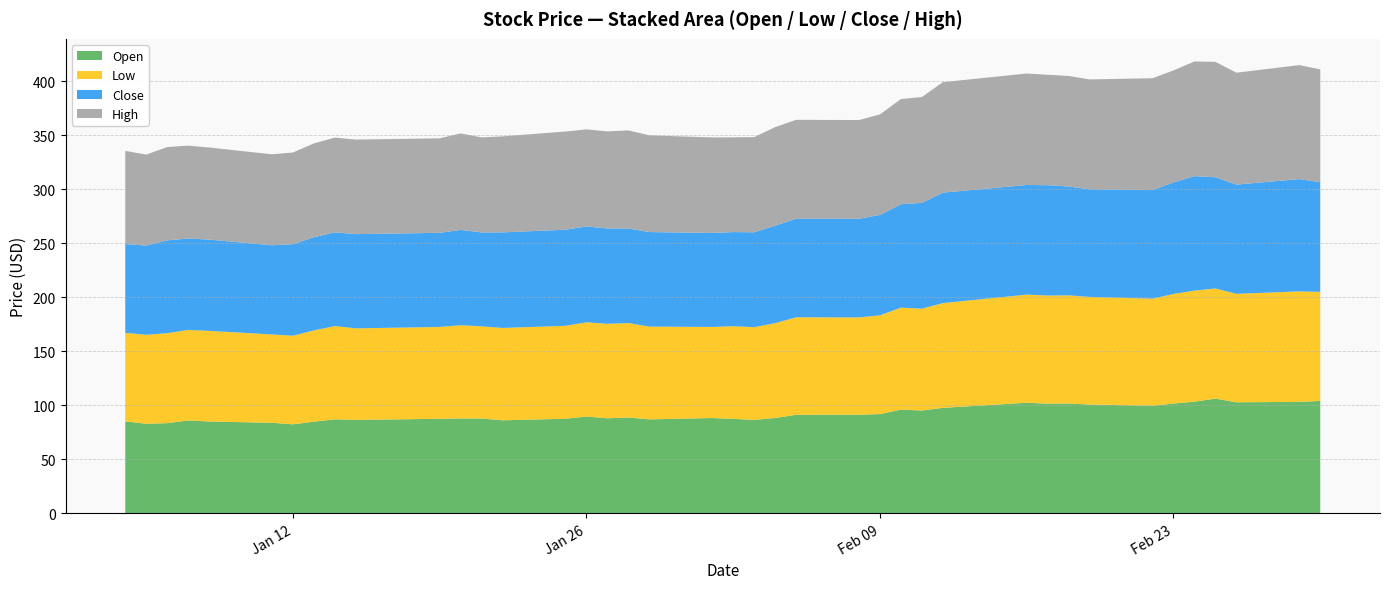

Reading left to right, what are all the values shown in this chart?

Open: 2021-01-04=85.2	2021-01-05=82.9	2021-01-06=83.5	2021-01-07=86.0	2021-01-08=85.0	2021-01-11=83.8	2021-01-12=82.4	2021-01-13=84.8	2021-01-14=87.0	2021-01-15=86.5	2021-01-19=87.5	2021-01-20=87.8	2021-01-21=87.8	2021-01-22=86.1	2021-01-25=87.5	2021-01-26=89.6	2021-01-27=88.0	2021-01-28=88.7	2021-01-29=87.0	2021-02-01=88.2	2021-02-02=87.4	2021-02-03=86.6	2021-02-04=88.3	2021-02-05=91.2	2021-02-08=91.3	2021-02-09=91.9	2021-02-10=96.0	2021-02-11=95.2	2021-02-12=97.7	2021-02-16=102.4	2021-02-17=101.5	2021-02-18=101.6	2021-02-19=100.7	2021-02-22=99.6	2021-02-23=101.7	2021-02-24=103.3	2021-02-25=106.2	2021-02-26=102.8	2021-03-01=103.2	2021-03-02=104.1
Low: 2021-01-04=82.0	2021-01-05=82.4	2021-01-06=83.3	2021-01-07=83.8	2021-01-08=84.0	2021-01-11=81.8	2021-01-12=82.0	2021-01-13=84.6	2021-01-14=86.4	2021-01-15=84.8	2021-01-19=85.1	2021-01-20=86.4	2021-01-21=85.4	2021-01-22=85.5	2021-01-25=86.1	2021-01-26=87.3	2021-01-27=87.5	2021-01-28=87.5	2021-01-29=85.9	2021-02-01=84.4	2021-02-02=85.8	2021-02-03=85.8	2021-02-04=87.9	2021-02-05=90.3	2021-02-08=90.2	2021-02-09=91.5	2021-02-10=94.5	2021-02-11=94.3	2021-02-12=97.0	2021-02-16=100.2	2021-02-17=100.1	2021-02-18=100.2	2021-02-19=99.7	2021-02-22=99.2	2021-02-23=101.5	2021-02-24=102.9	2021-02-25=102.0	2021-02-26=100.5	2021-03-01=102.3	2021-03-02=101.0
Close: 2021-01-04=82.3	2021-01-05=82.6	2021-01-06=86.0	2021-01-07=84.7	2021-01-08=84.5	2021-01-11=82.6	2021-01-12=84.8	2021-01-13=86.3	2021-01-14=86.8	2021-01-15=87.3	2021-01-19=87.2	2021-01-20=88.2	2021-01-21=87.0	2021-01-22=88.5	2021-01-25=89.0	2021-01-26=88.8	2021-01-27=88.3	2021-01-28=87.6	2021-01-29=87.6	2021-02-01=87.0	2021-02-02=87.2	2021-02-03=87.9	2021-02-04=90.3	2021-02-05=91.3	2021-02-08=91.3	2021-02-09=93.0	2021-02-10=95.8	2021-02-11=98.0	2021-02-12=102.3	2021-02-16=101.5	2021-02-17=102.2	2021-02-18=100.8	2021-02-19=99.7	2021-02-22=100.6	2021-02-23=103.3	2021-02-24=106.0	2021-02-25=103.0	2021-02-26=101.2	2021-03-01=104.0	2021-03-02=101.5
High: 2021-01-04=86.2	2021-01-05=84.3	2021-01-06=86.4	2021-01-07=86.0	2021-01-08=85.3	2021-01-11=84.2	2021-01-12=84.9	2021-01-13=86.9	2021-01-14=87.8	2021-01-15=87.6	2021-01-19=87.5	2021-01-20=89.4	2021-01-21=88.0	2021-01-22=88.9	2021-01-25=91.0	2021-01-26=89.9	2021-01-27=89.9	2021-01-28=90.8	2021-01-29=89.6	2021-02-01=88.5	2021-02-02=87.7	2021-02-03=88.2	2021-02-04=91.2	2021-02-05=91.7	2021-02-08=91.5	2021-02-09=93.1	2021-02-10=97.4	2021-02-11=98.1	2021-02-12=102.3	2021-02-16=103.3	2021-02-17=102.3	2021-02-18=102.4	2021-02-19=101.7	2021-02-22=103.6	2021-02-23=103.7	2021-02-24=106.2	2021-02-25=106.9	2021-02-26=103.7	2021-03-01=105.6	2021-03-02=104.5